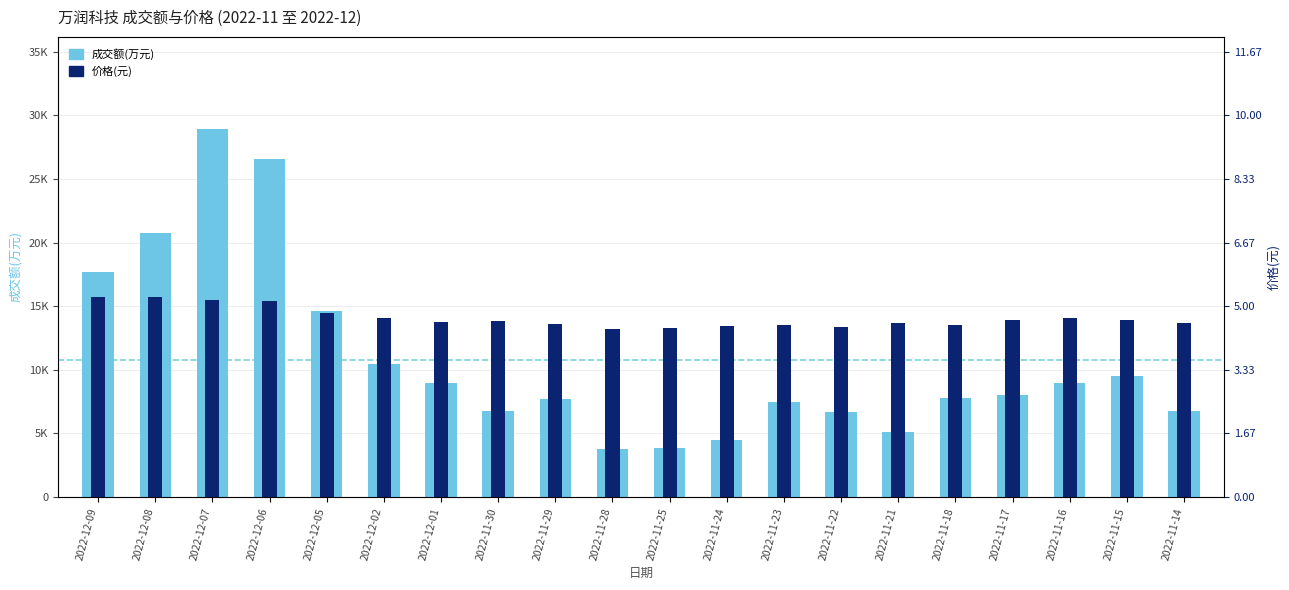

What are all the series names shown in the legend?

成交额(万元), 价格(元)